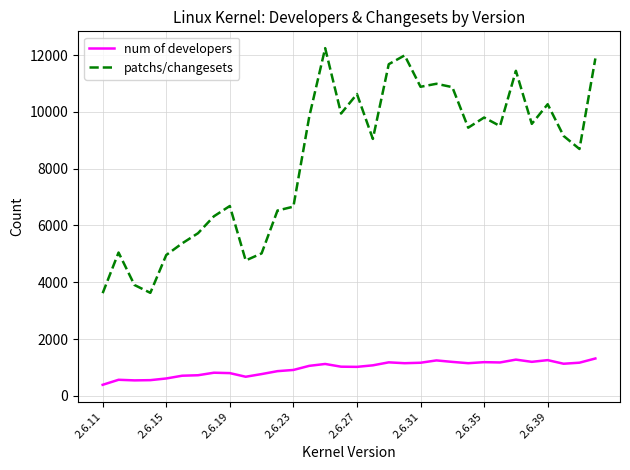

What is the minimum value for num of developers?

389